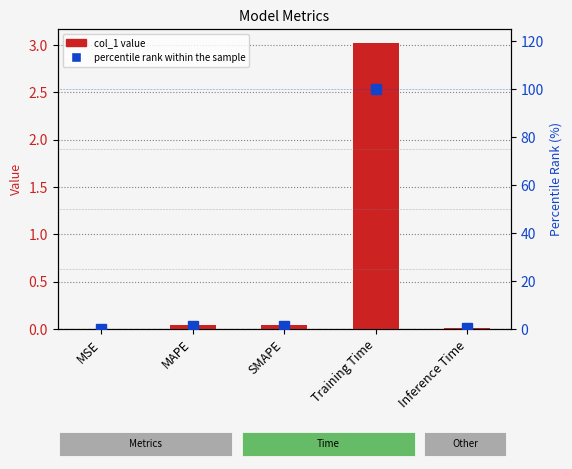

What is the label of the 4th bar from the right?

MAPE